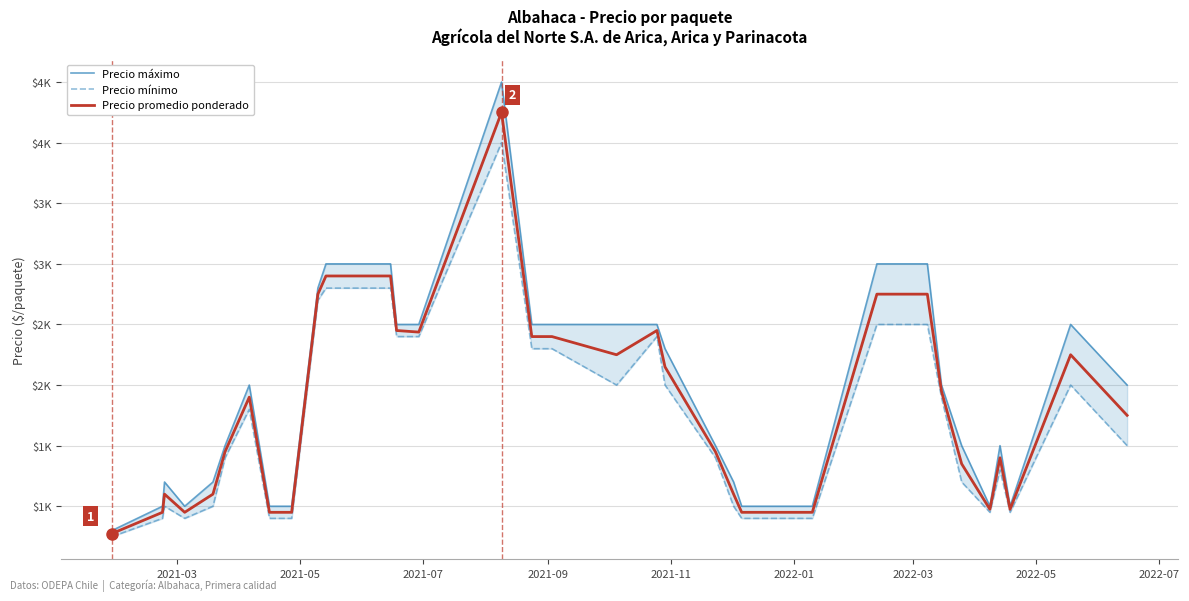

The Precio mínimo series shows 1396 at 2021-05. True or false?

False